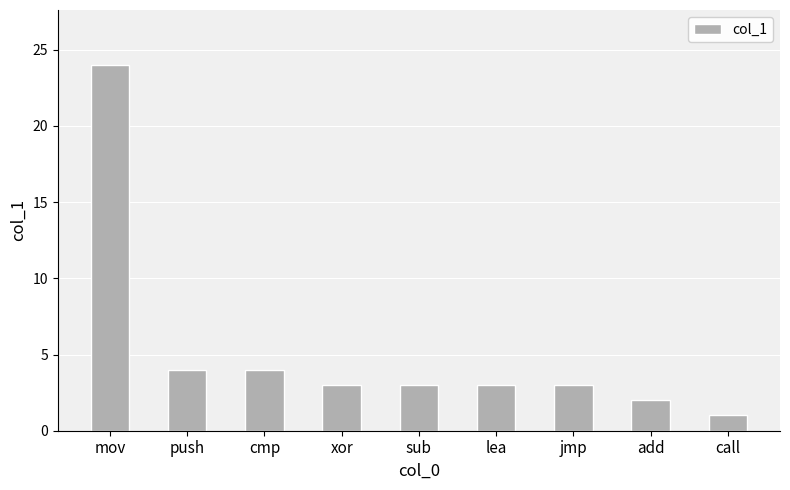

What is the value of the 3rd bar from the left?

4